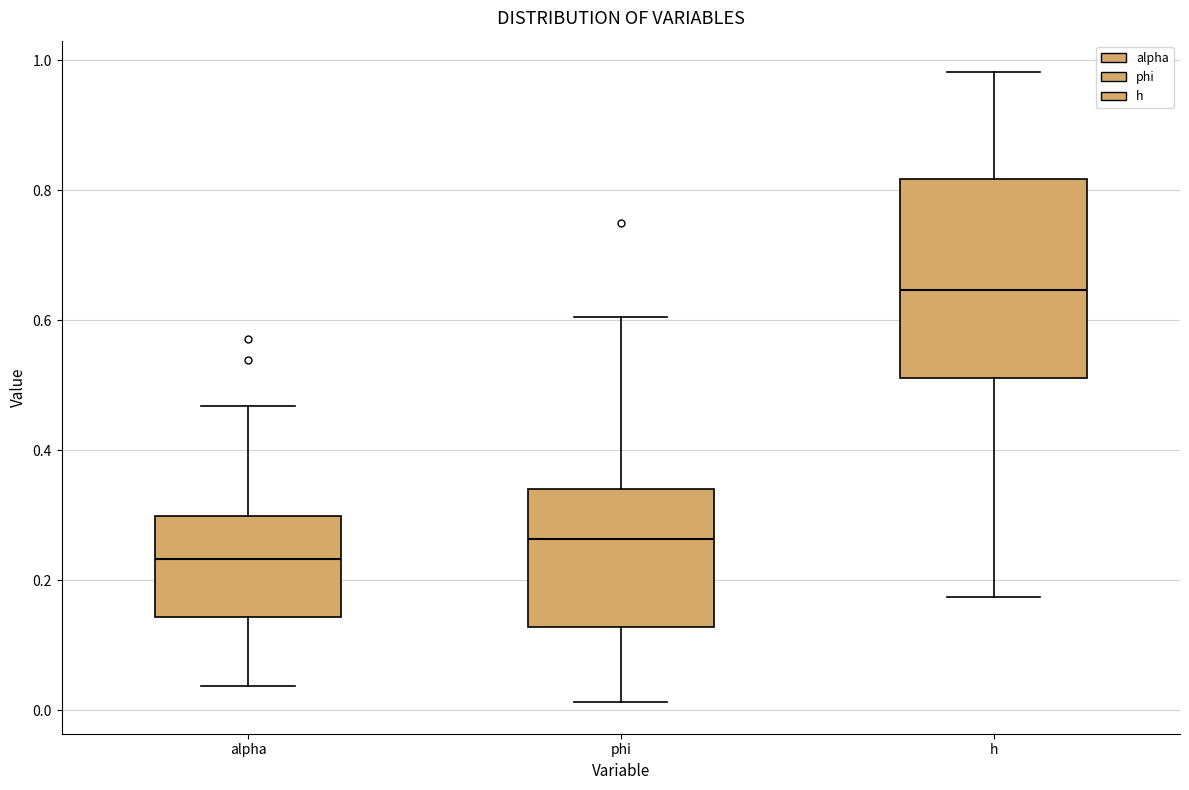

Reading left to right, transcribe this box plot: for each box, give where its median line is, the range the box spans, and where its two whiskers end, as read against the y-axis. The values are not printed on the chart, so give them approximately, as read against the axis.

alpha: median 0.24, box 0.14 to 0.30, whiskers 0.04 to 0.46
phi: median 0.26, box 0.12 to 0.34, whiskers 0.02 to 0.60
h: median 0.64, box 0.52 to 0.82, whiskers 0.18 to 0.98